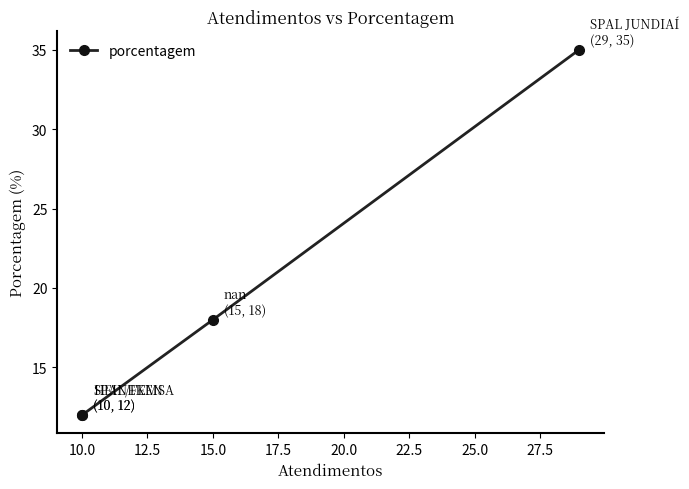

What is the minimum value shown in the chart?

12